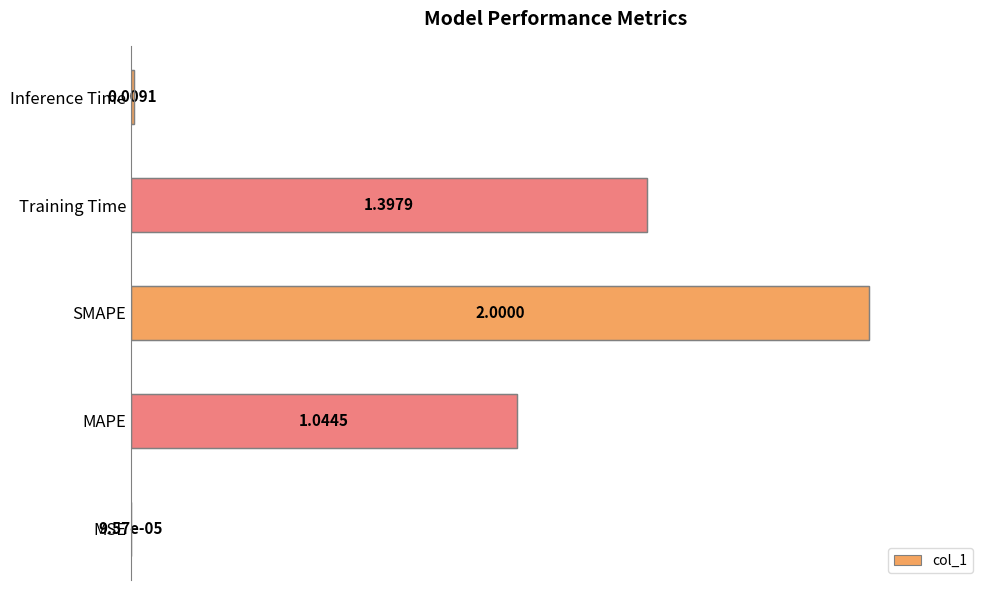

Which label corresponds to the largest value in the chart?

SMAPE